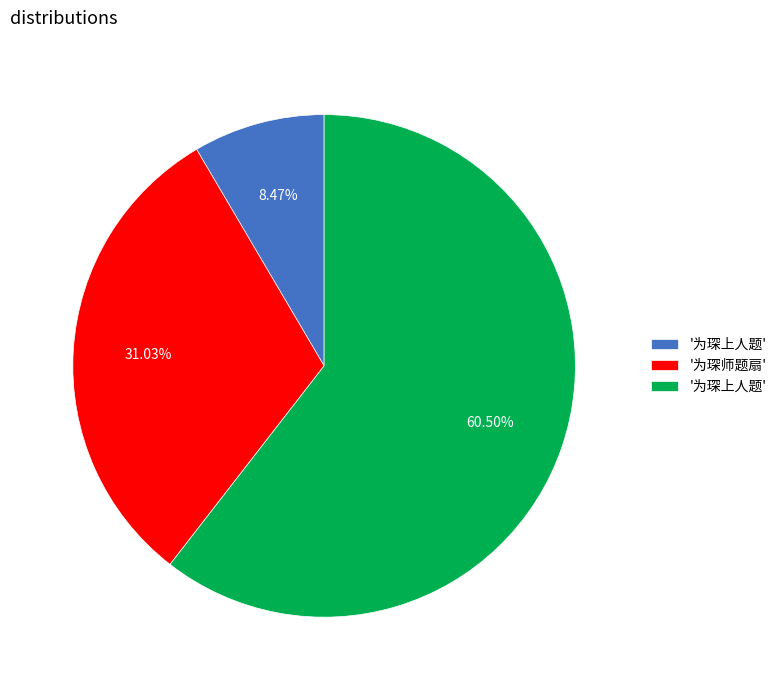

Does any single category account for the majority?

Yes